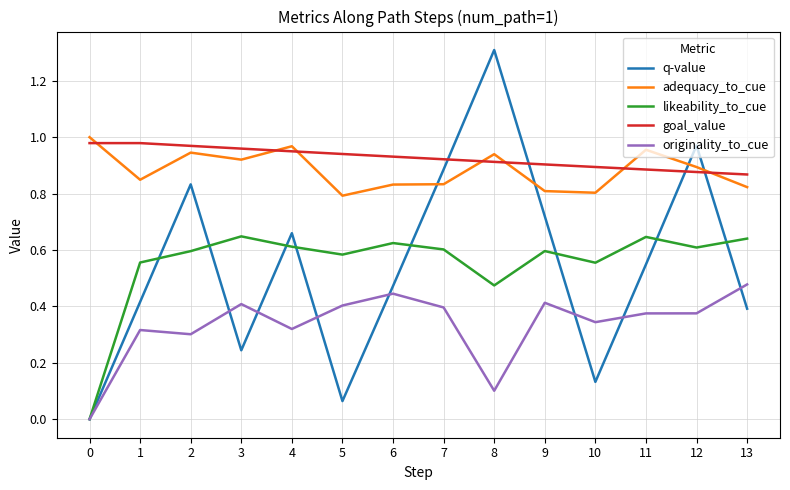

At 6, list the series in order from largest to smallest.

goal_value, adequacy_to_cue, likeability_to_cue, q-value, originality_to_cue